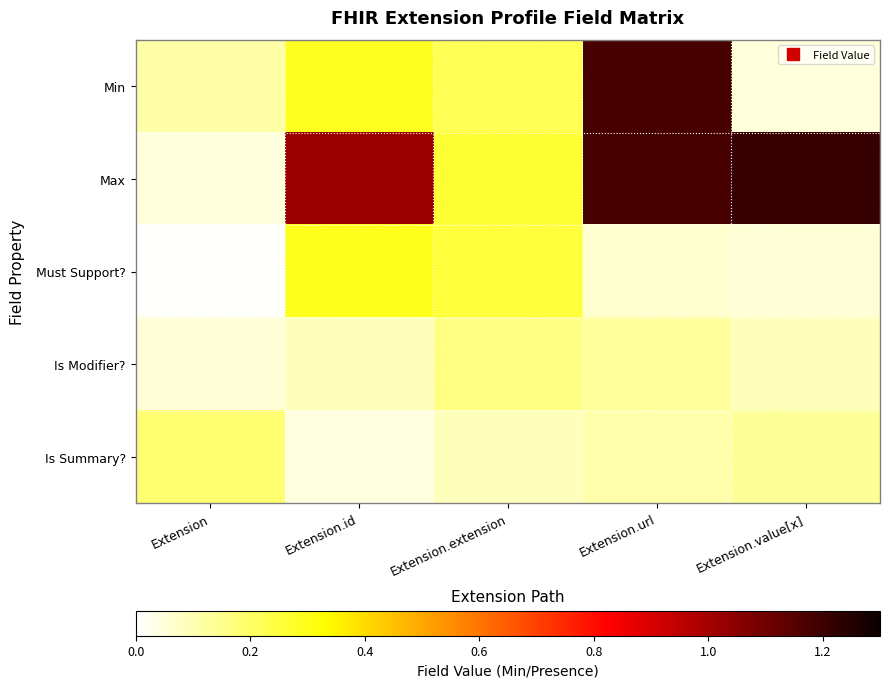

Rank the series at Extension.value[x] from lowest to highest value.

Min, Must Support?, Is Modifier?, Is Summary?, Max